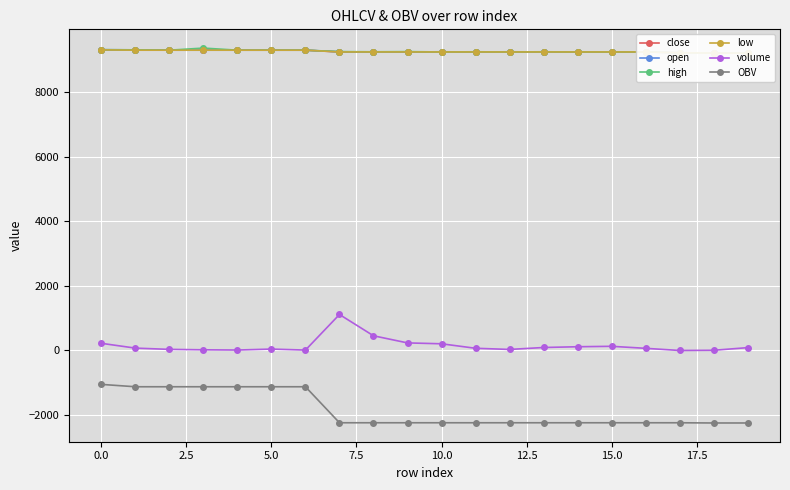

Is the value of close at 17 greater than the value of low at 5.0?

No